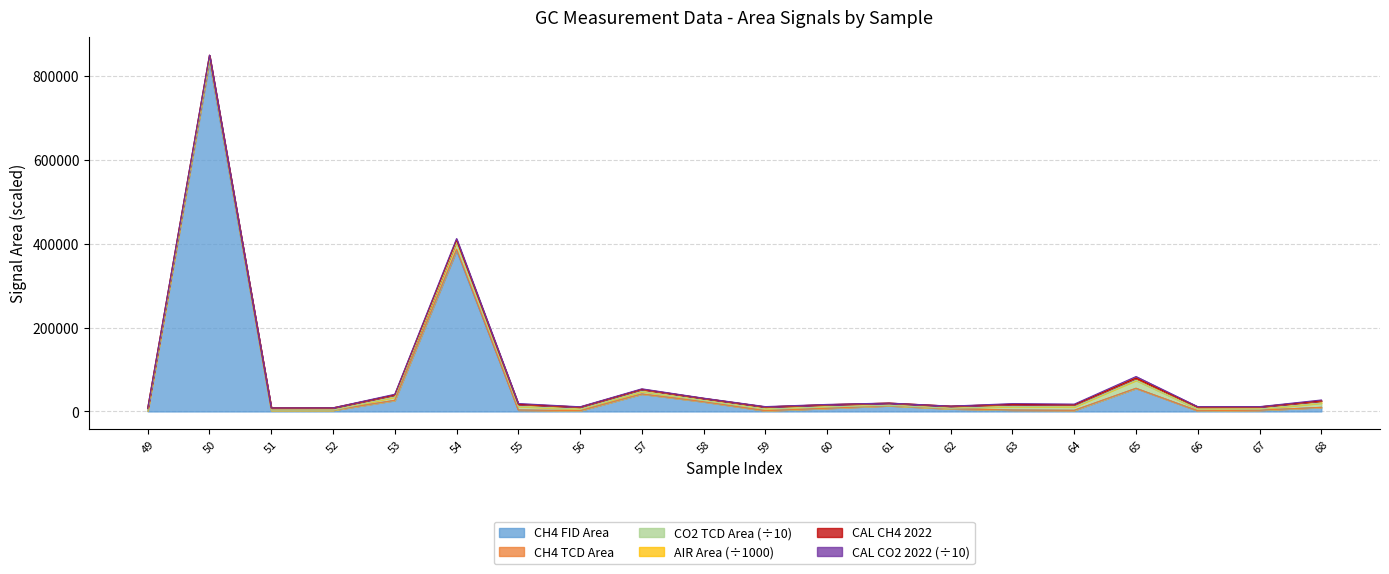

True or false: CH4_TCD_Area has a value of 2522.9 at 49.

False